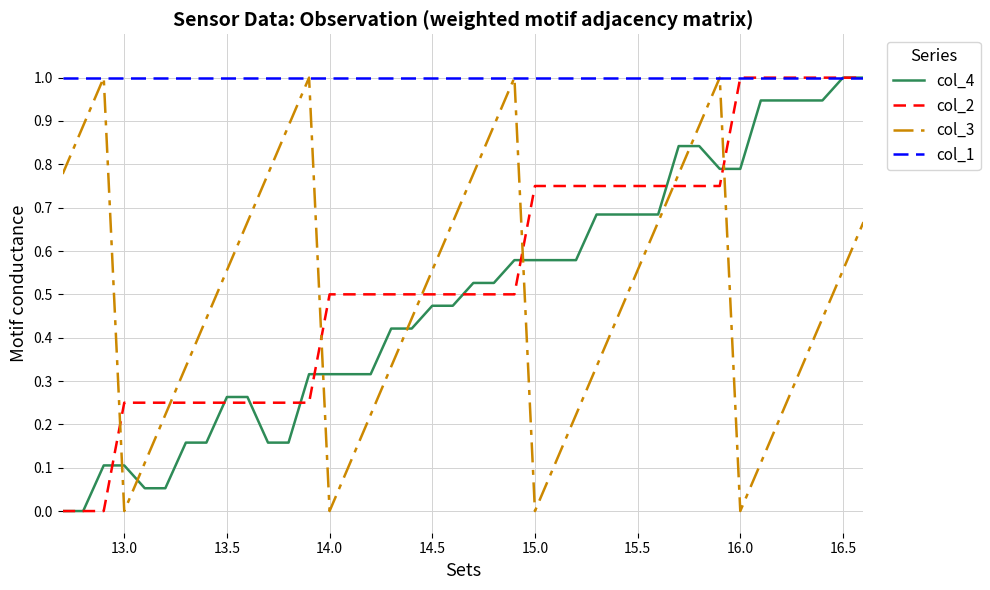

Which series has the largest total across all categories?

col_1